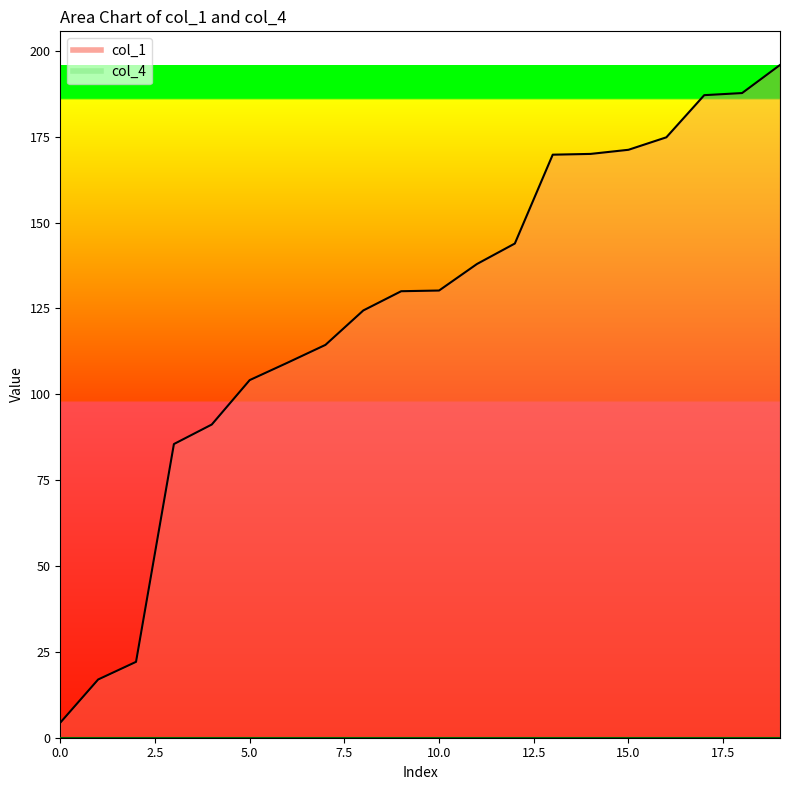

What is the smallest value displayed?

4.4